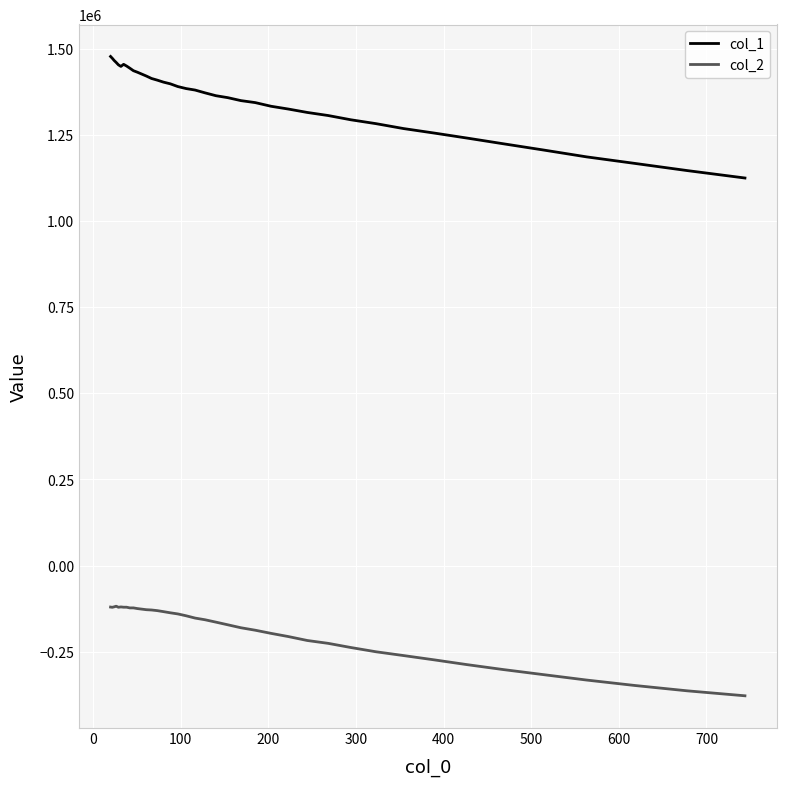

Which series has the widest spread of values?

col_1